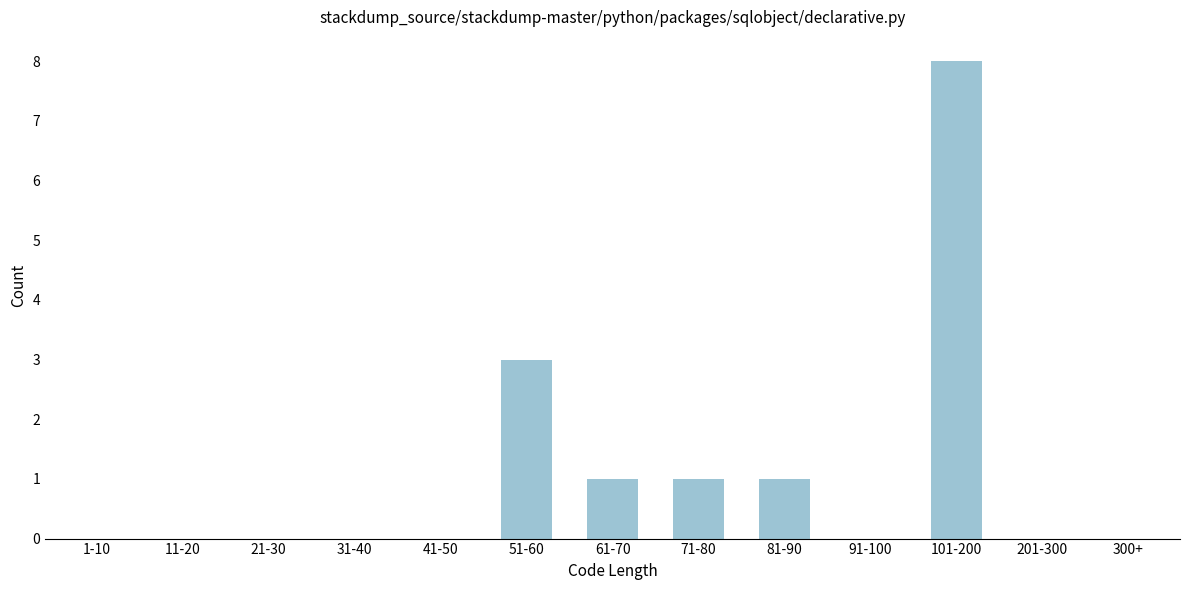

Reading left to right, transcribe all the data shown in this chart.

1-10=0	11-20=0	21-30=0	31-40=0	41-50=0	51-60=3	61-70=1	71-80=1	81-90=1	91-100=0	101-200=8	201-300=0	300+=0